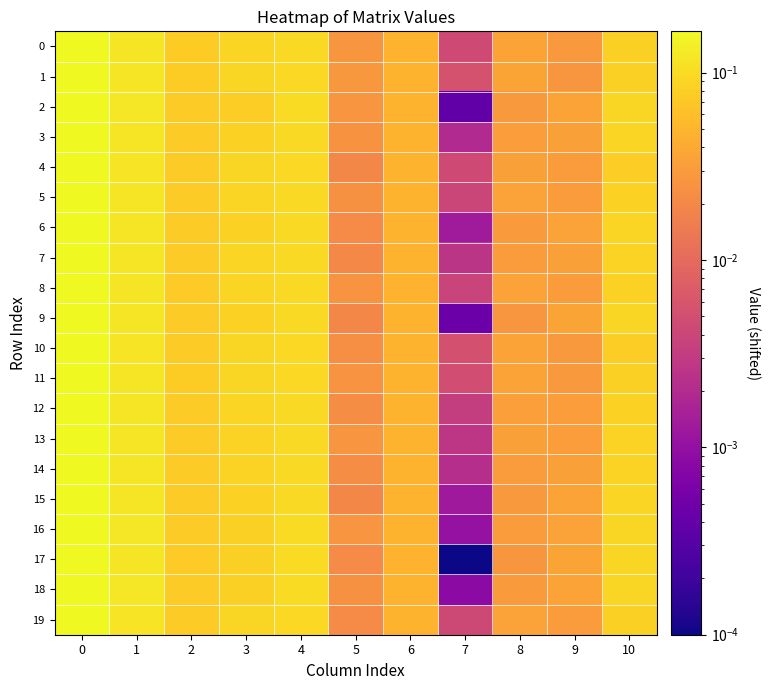

Reading left to right, extract all data points from this chart.

0: 0=0.2	1=0.1	2=0.1	3=0.1	4=0.1	5=0.0	6=0.0	7=0.0	8=0.0	9=0.0	10=0.1
1: 0=0.2	1=0.1	2=0.1	3=0.1	4=0.1	5=0.0	6=0.0	7=0.0	8=0.0	9=0.0	10=0.1
2: 0=0.2	1=0.1	2=0.1	3=0.1	4=0.1	5=0.0	6=0.0	7=0.0	8=0.0	9=0.0	10=0.1
3: 0=0.2	1=0.1	2=0.1	3=0.1	4=0.1	5=0.0	6=0.0	7=0.0	8=0.0	9=0.0	10=0.1
4: 0=0.2	1=0.1	2=0.1	3=0.1	4=0.1	5=0.0	6=0.0	7=0.0	8=0.0	9=0.0	10=0.1
5: 0=0.2	1=0.1	2=0.1	3=0.1	4=0.1	5=0.0	6=0.0	7=0.0	8=0.0	9=0.0	10=0.1
6: 0=0.2	1=0.1	2=0.1	3=0.1	4=0.1	5=0.0	6=0.0	7=0.0	8=0.0	9=0.0	10=0.1
7: 0=0.2	1=0.1	2=0.1	3=0.1	4=0.1	5=0.0	6=0.0	7=0.0	8=0.0	9=0.0	10=0.1
8: 0=0.2	1=0.1	2=0.1	3=0.1	4=0.1	5=0.0	6=0.0	7=0.0	8=0.0	9=0.0	10=0.1
9: 0=0.2	1=0.1	2=0.1	3=0.1	4=0.1	5=0.0	6=0.0	7=0.0	8=0.0	9=0.0	10=0.1
10: 0=0.2	1=0.1	2=0.1	3=0.1	4=0.1	5=0.0	6=0.0	7=0.0	8=0.0	9=0.0	10=0.1
11: 0=0.2	1=0.1	2=0.1	3=0.1	4=0.1	5=0.0	6=0.0	7=0.0	8=0.0	9=0.0	10=0.1
12: 0=0.2	1=0.1	2=0.1	3=0.1	4=0.1	5=0.0	6=0.0	7=0.0	8=0.0	9=0.0	10=0.1
13: 0=0.2	1=0.1	2=0.1	3=0.1	4=0.1	5=0.0	6=0.0	7=0.0	8=0.0	9=0.0	10=0.1
14: 0=0.2	1=0.1	2=0.1	3=0.1	4=0.1	5=0.0	6=0.0	7=0.0	8=0.0	9=0.0	10=0.1
15: 0=0.2	1=0.1	2=0.1	3=0.1	4=0.1	5=0.0	6=0.0	7=0.0	8=0.0	9=0.0	10=0.1
16: 0=0.2	1=0.1	2=0.1	3=0.1	4=0.1	5=0.0	6=0.0	7=0.0	8=0.0	9=0.0	10=0.1
17: 0=0.2	1=0.1	2=0.1	3=0.1	4=0.1	5=0.0	6=0.0	7=0.0	8=0.0	9=0.0	10=0.1
18: 0=0.2	1=0.1	2=0.1	3=0.1	4=0.1	5=0.0	6=0.0	7=0.0	8=0.0	9=0.0	10=0.1
19: 0=0.2	1=0.1	2=0.1	3=0.1	4=0.1	5=0.0	6=0.0	7=0.0	8=0.0	9=0.0	10=0.1